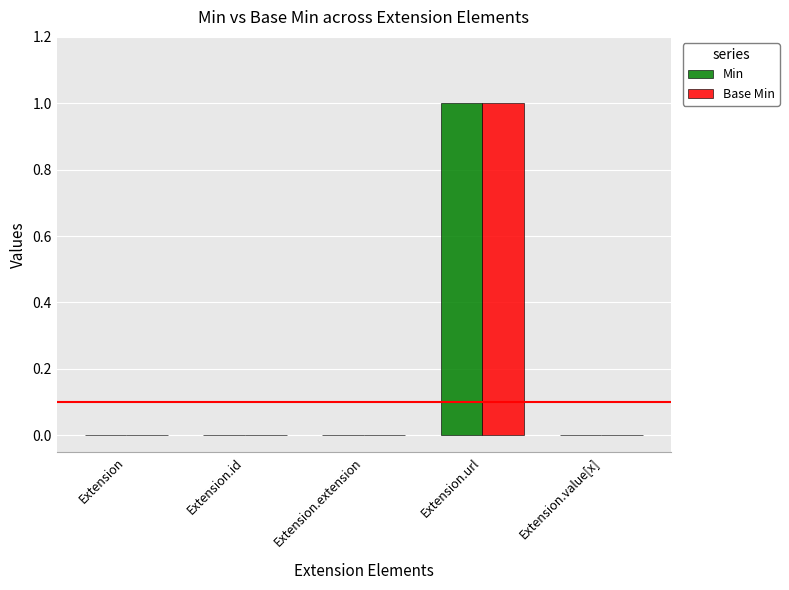

At which label does Min reach its peak?

Extension.url